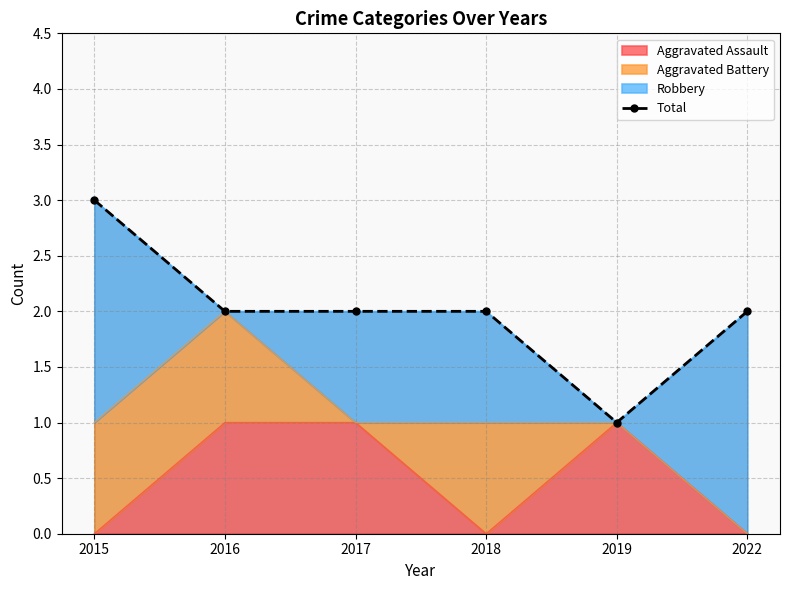

Rank the categories by value from lowest to highest.

2019, 2016, 2017, 2018, 2022, 2015